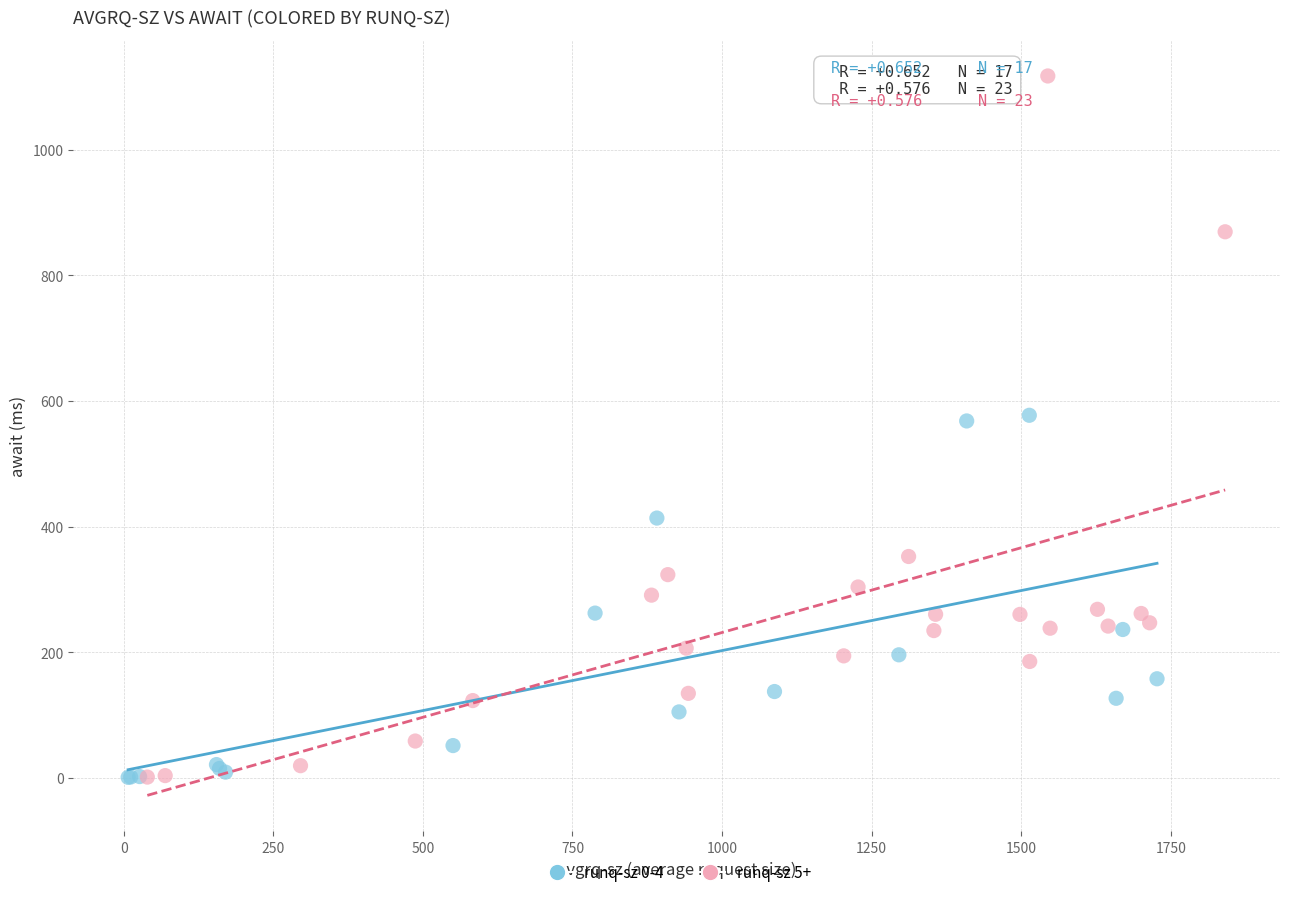

Which series contains the highest Y value?

runq-sz 5+